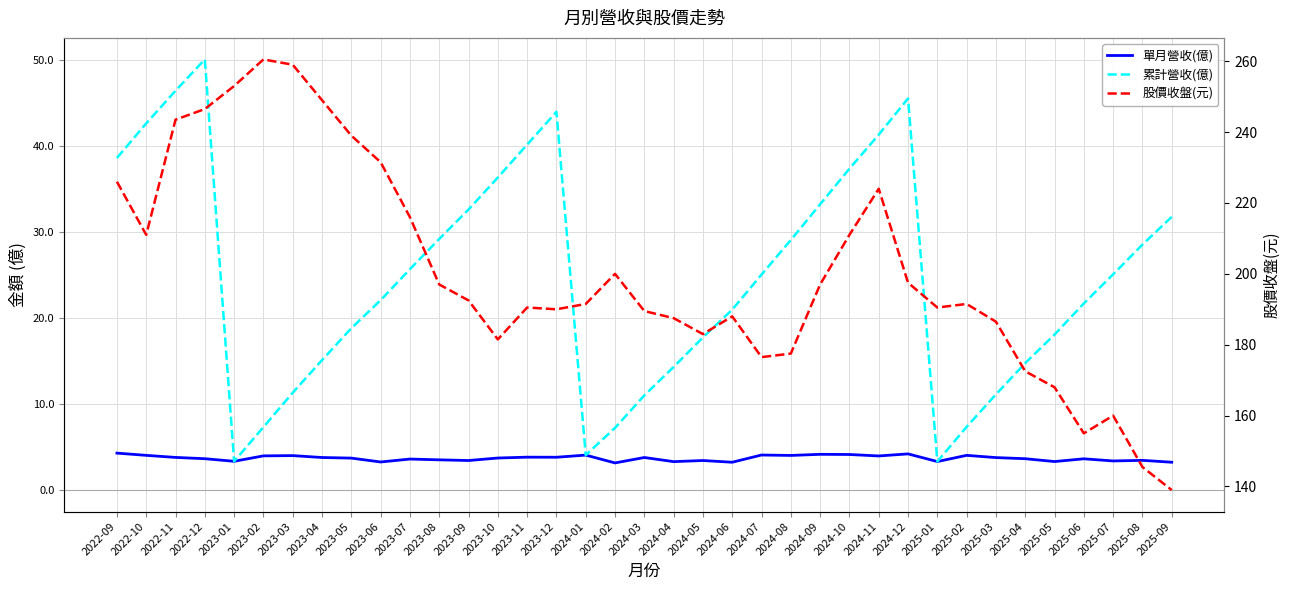

What is the label of the 7th point from the right?

2025-03